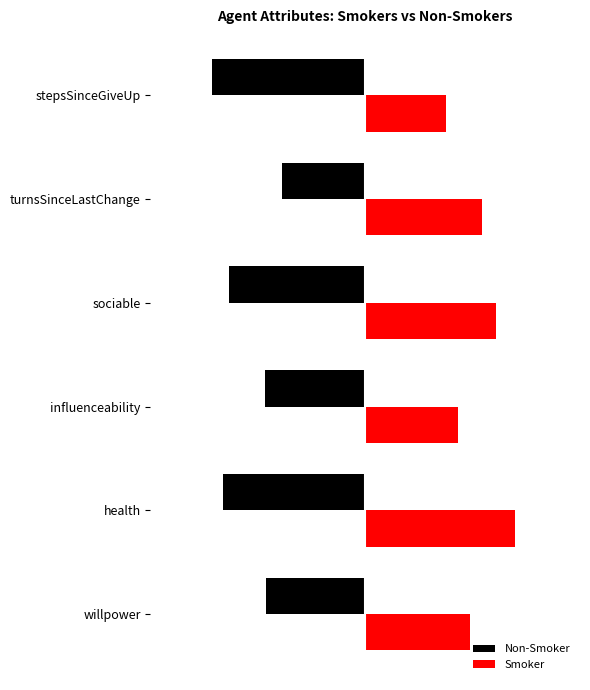

What are all the series names shown in the legend?

Non-Smoker, Smoker